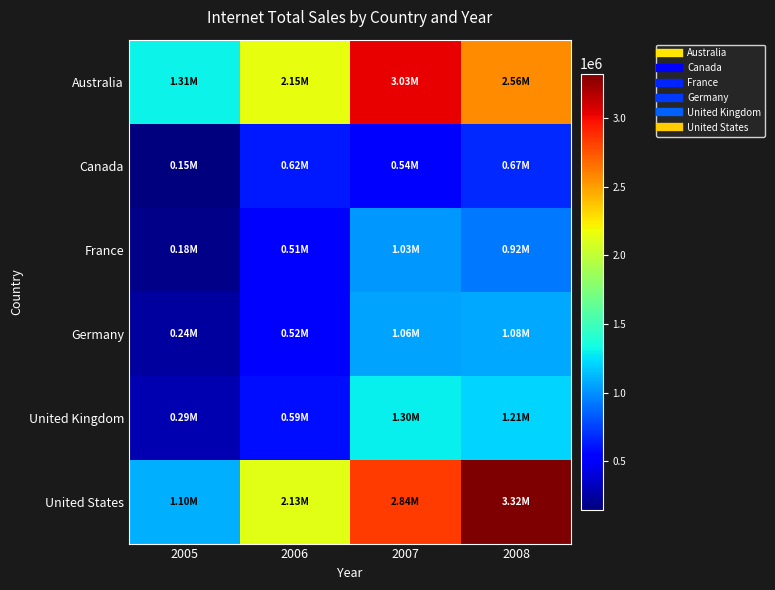

Reading left to right, list all the values displayed in this chart.

Australia: 2005=1309047.2	2006=2154284.9	2007=3033784.2	2008=2563884.3
Canada: 2005=146829.8	2006=621602.4	2007=535784.5	2008=673628.2
France: 2005=180571.7	2006=514942.0	2007=1026325.0	2008=922179.0
Germany: 2005=237785.0	2006=521230.8	2007=1058405.7	2008=1076890.8
United Kingdom: 2005=291590.5	2006=591586.9	2007=1298248.6	2008=1210286.3
United States: 2005=1100549.4	2006=2126696.5	2007=2838512.4	2008=3324031.2